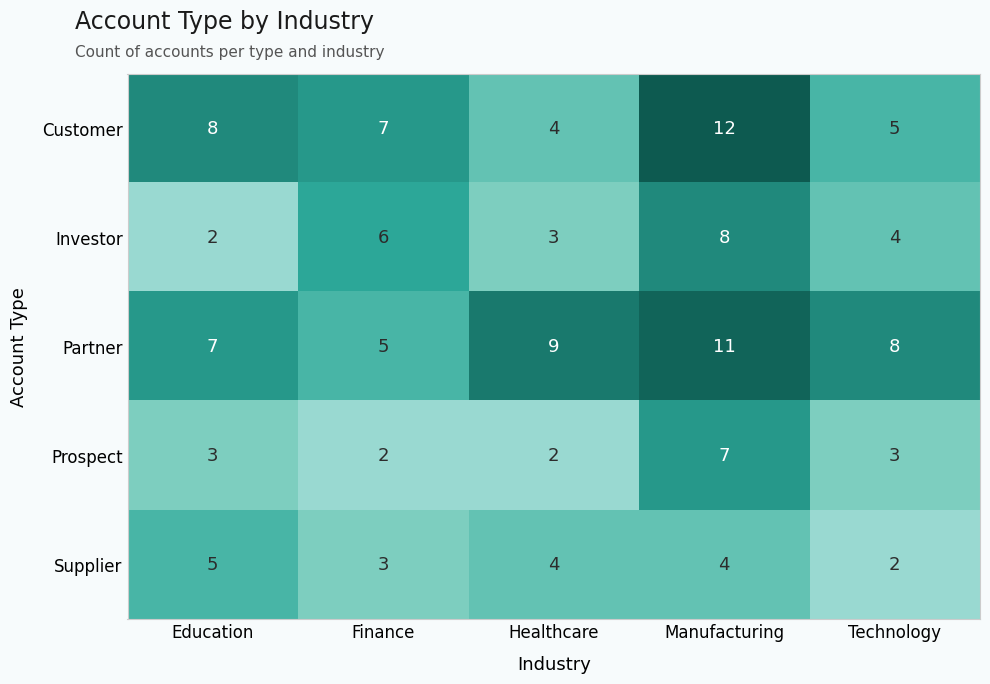

Reading right to left, transcribe all the data shown in this chart.

Customer: Technology=5	Manufacturing=12	Healthcare=4	Finance=7	Education=8
Investor: Technology=4	Manufacturing=8	Healthcare=3	Finance=6	Education=2
Partner: Technology=8	Manufacturing=11	Healthcare=9	Finance=5	Education=7
Prospect: Technology=3	Manufacturing=7	Healthcare=2	Finance=2	Education=3
Supplier: Technology=2	Manufacturing=4	Healthcare=4	Finance=3	Education=5